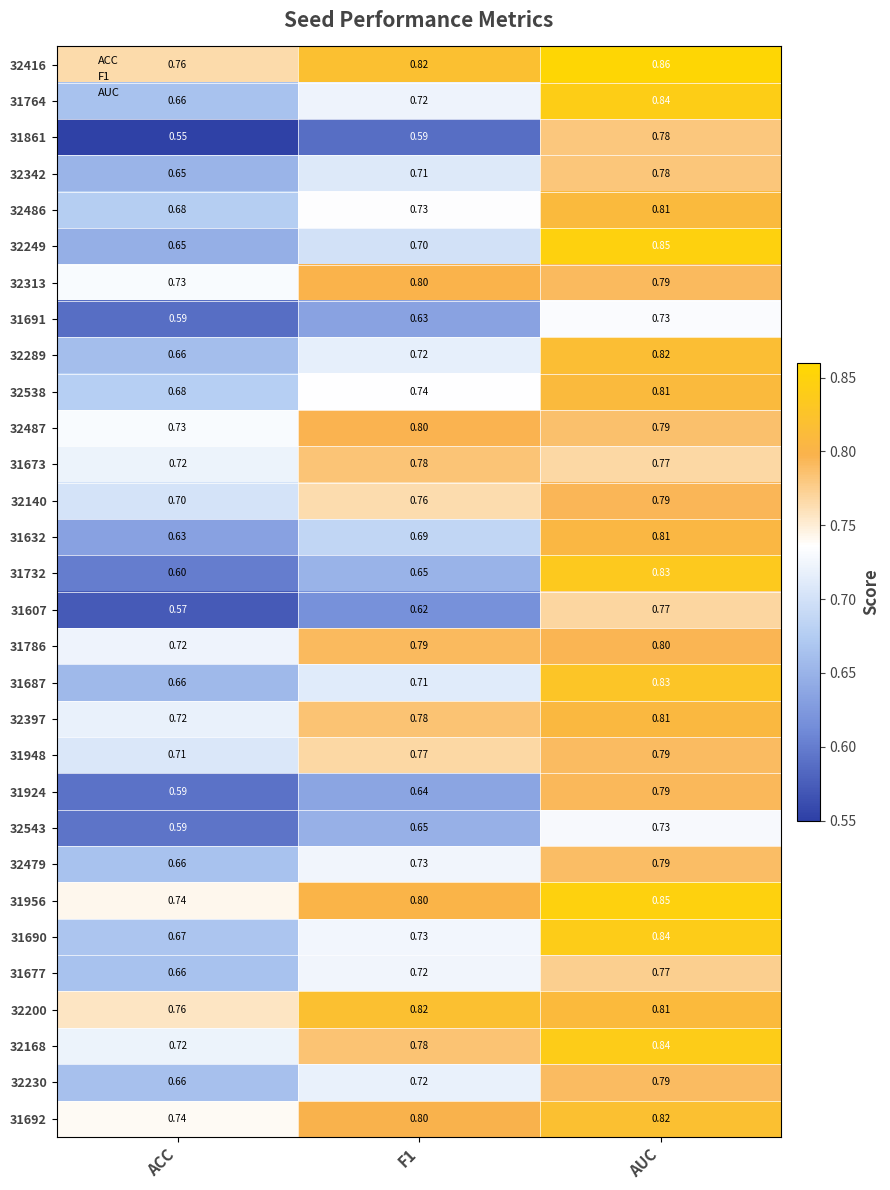

What is the minimum value shown in the chart?

0.6